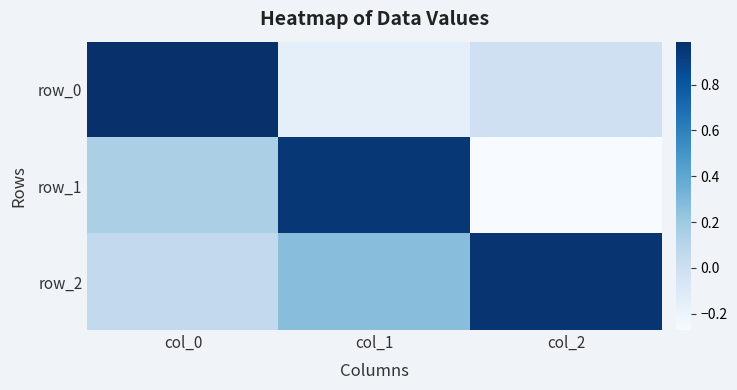

Where is row_0 nearest to the value 0?

col_2